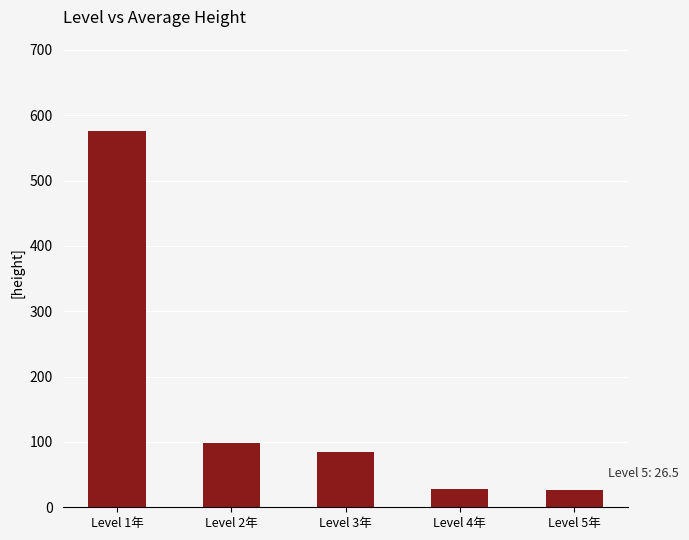

Approximately how many times larger is the value at Level 2年 compared to Level 5年?

3.7